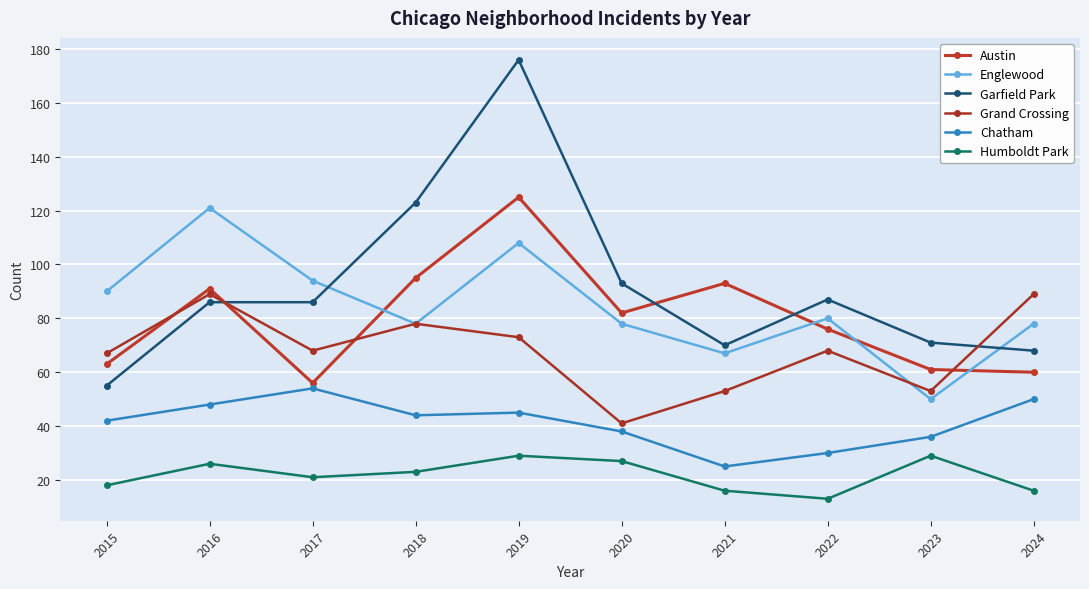

Rank the series by their maximum value, from highest to lowest.

Garfield Park, Austin, Englewood, Grand Crossing, Chatham, Humboldt Park